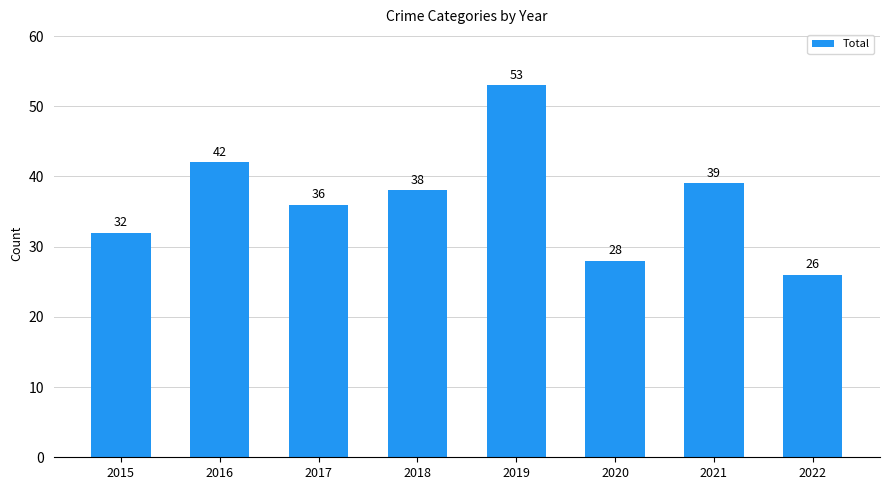

What is the change in value from 2018 to 2021?

+1